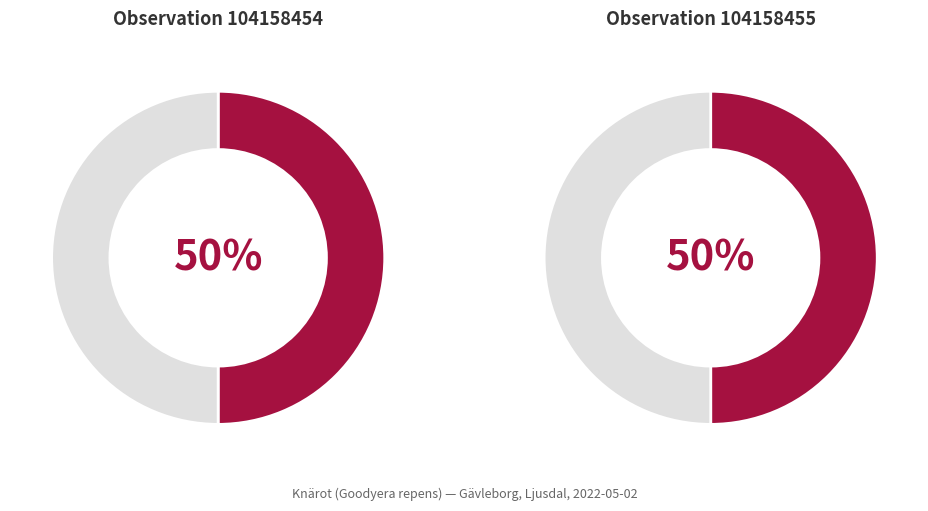

How many segments does this pie chart have?

2